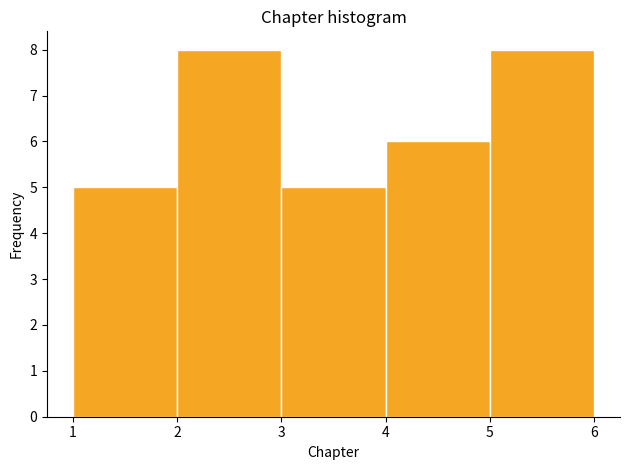

Reading left to right, list every bar in this chart as the range it spans on the x-axis followed by its height. The values are not printed on the chart, so give them approximately, as read against the axis.

1 to 2: 5
2 to 3: 8
3 to 4: 5
4 to 5: 6
5 to 6: 8